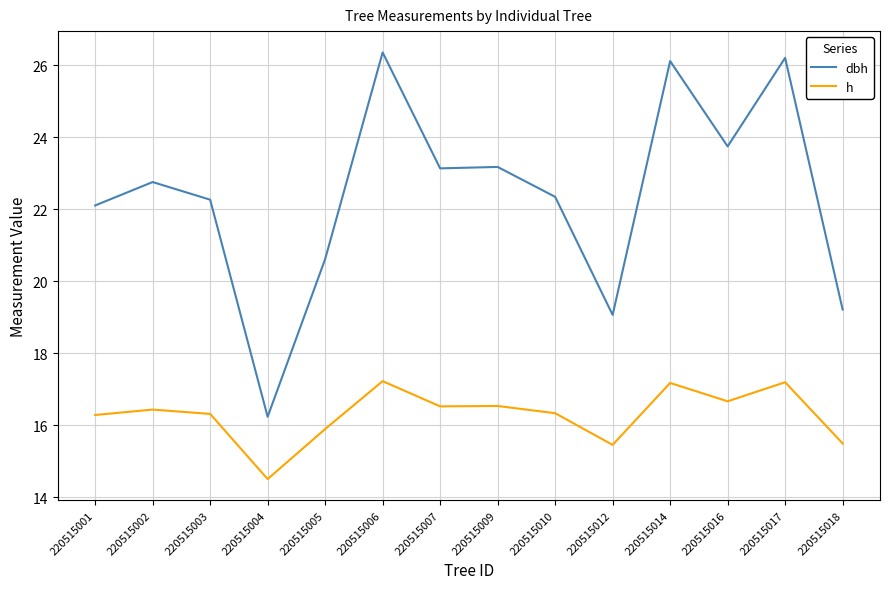

Where is the first local maximum for dbh?

220515002